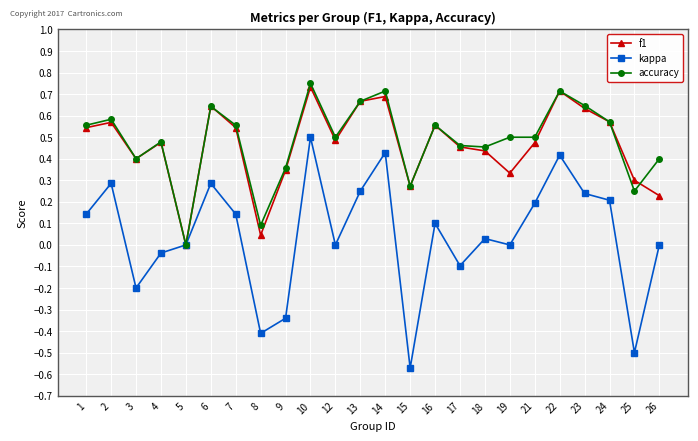

At 19, list the series in order from smallest to largest.

kappa, f1, accuracy